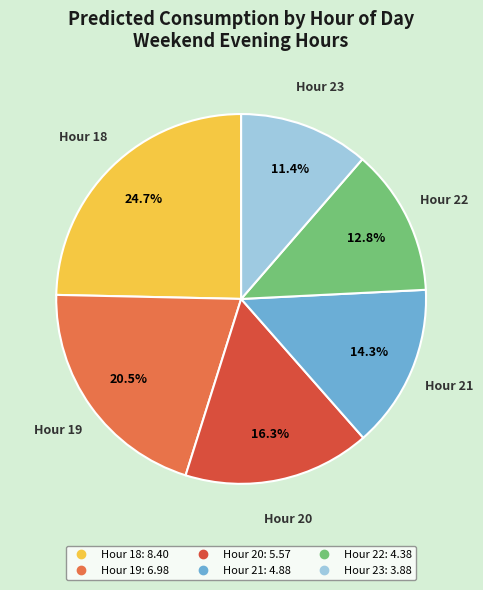

Does any single category account for the majority?

No